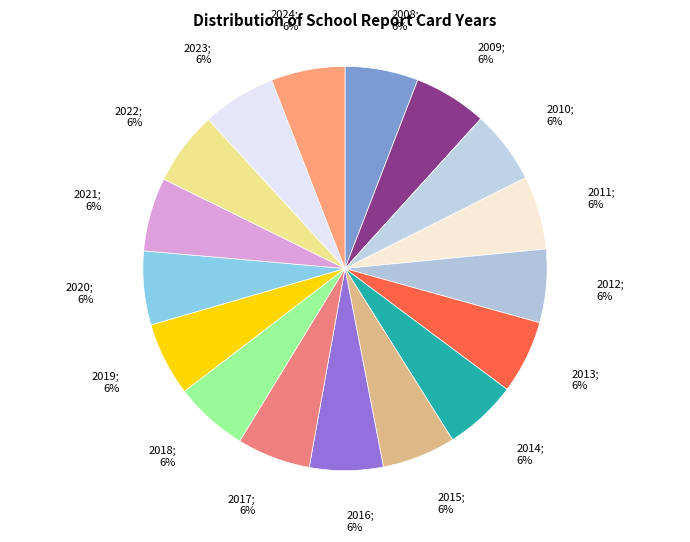

Count the number of slices in the pie.

17